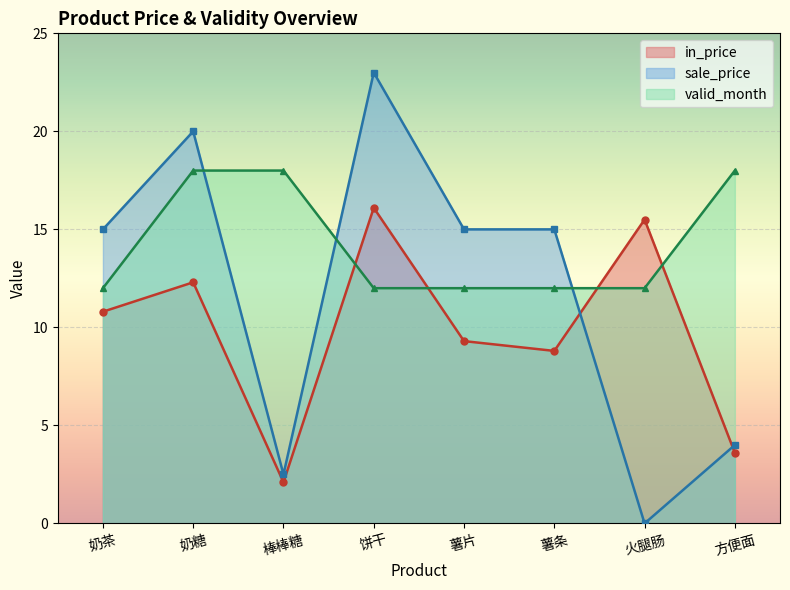

What is the total value across all series at 薯片?

36.3